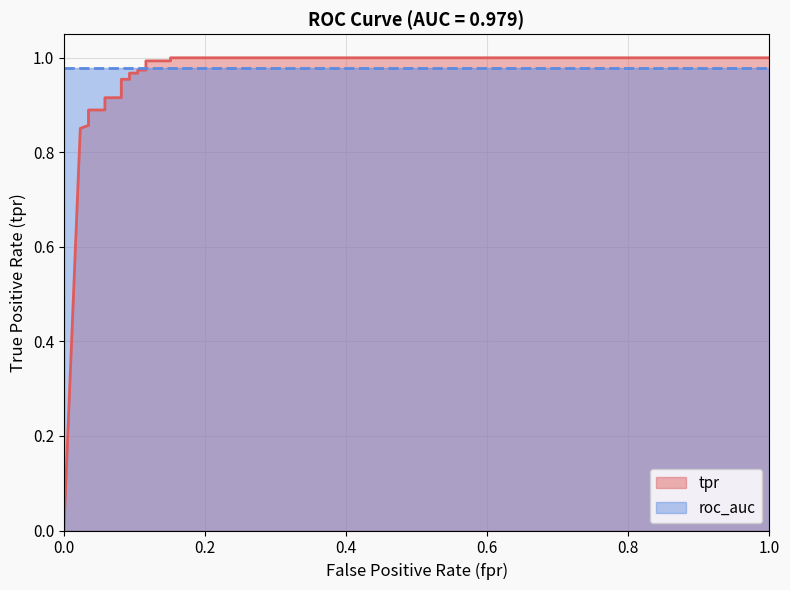

Reading left to right, transcribe all the data shown in this chart.

0=0.0	0.02325581395348837=0.9	0.03488372093023256=0.9	0.03488372093023256=0.9	0.03488372093023256=0.9	0.05813953488372093=0.9	0.05813953488372093=0.9	0.08139534883720931=0.9	0.08139534883720931=1.0	0.09302325581395349=1.0	0.09302325581395349=1.0	0.1046511627906977=1.0	0.1046511627906977=1.0	0.1162790697674419=1.0	0.1162790697674419=1.0	0.1511627906976744=1.0	0.1511627906976744=1.0	1=1.0